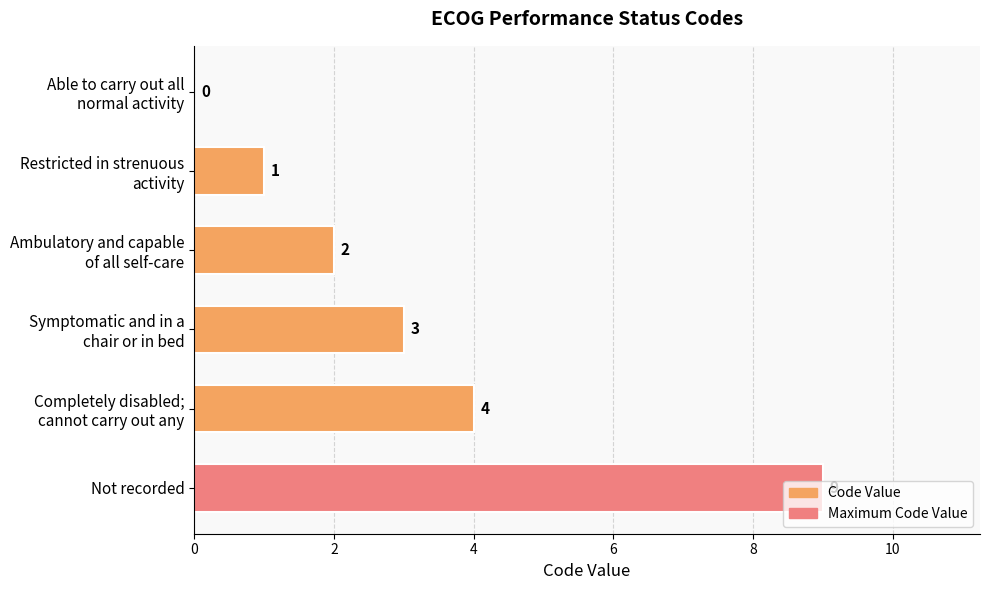

How many values are between 1 and 4?

4